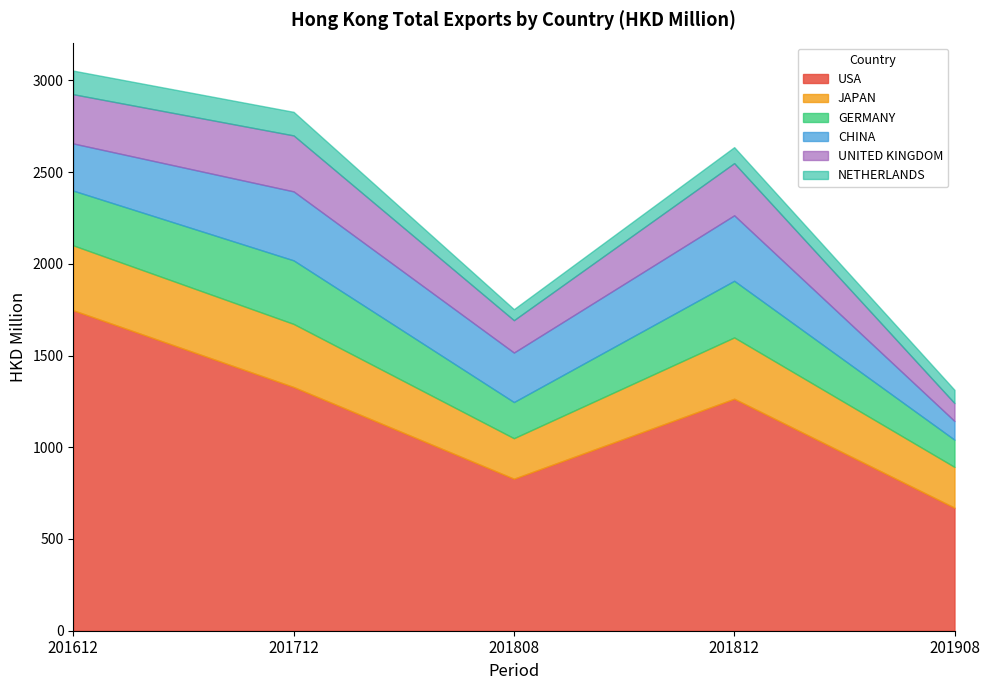

How many interior local peaks does the UNITED KINGDOM series have?

2